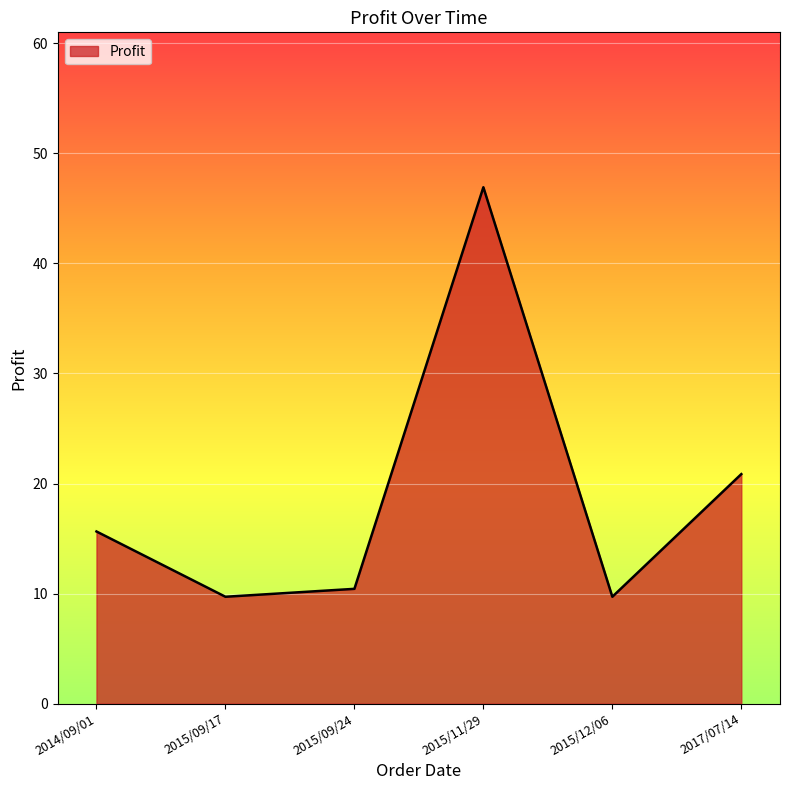

How many interior local peaks (higher than both neighbors) does the data have?

1